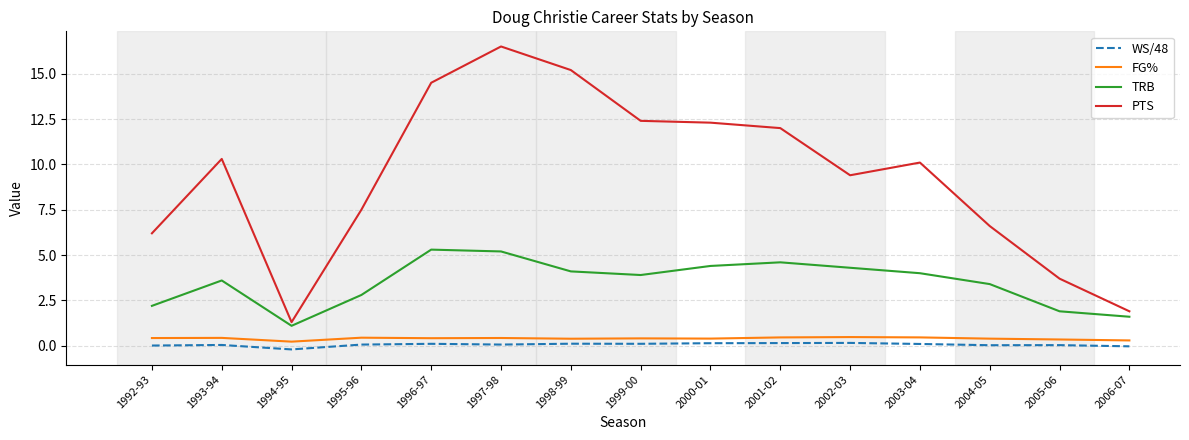

Which series has the widest spread of values?

PTS